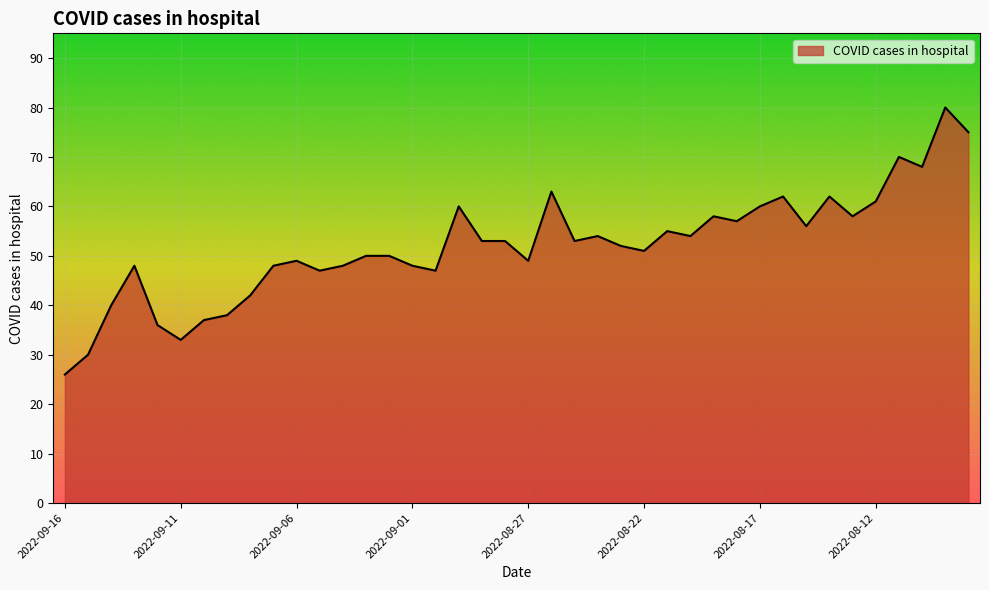

What is the minimum value shown in the chart?

26